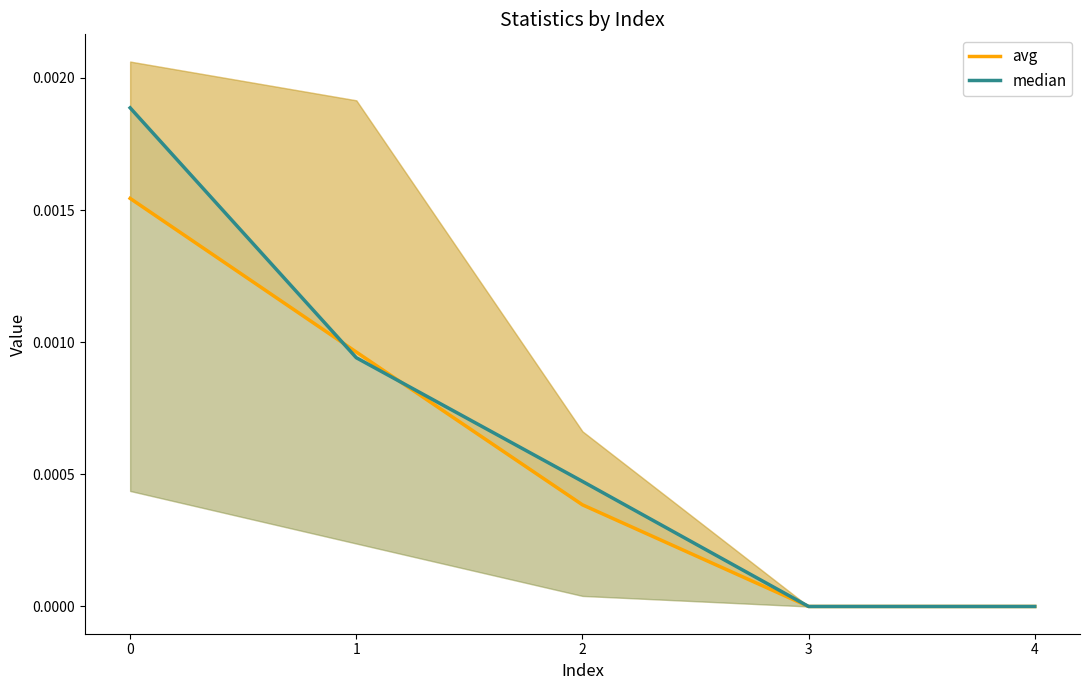

True or false: median and avg intersect in this chart.

True